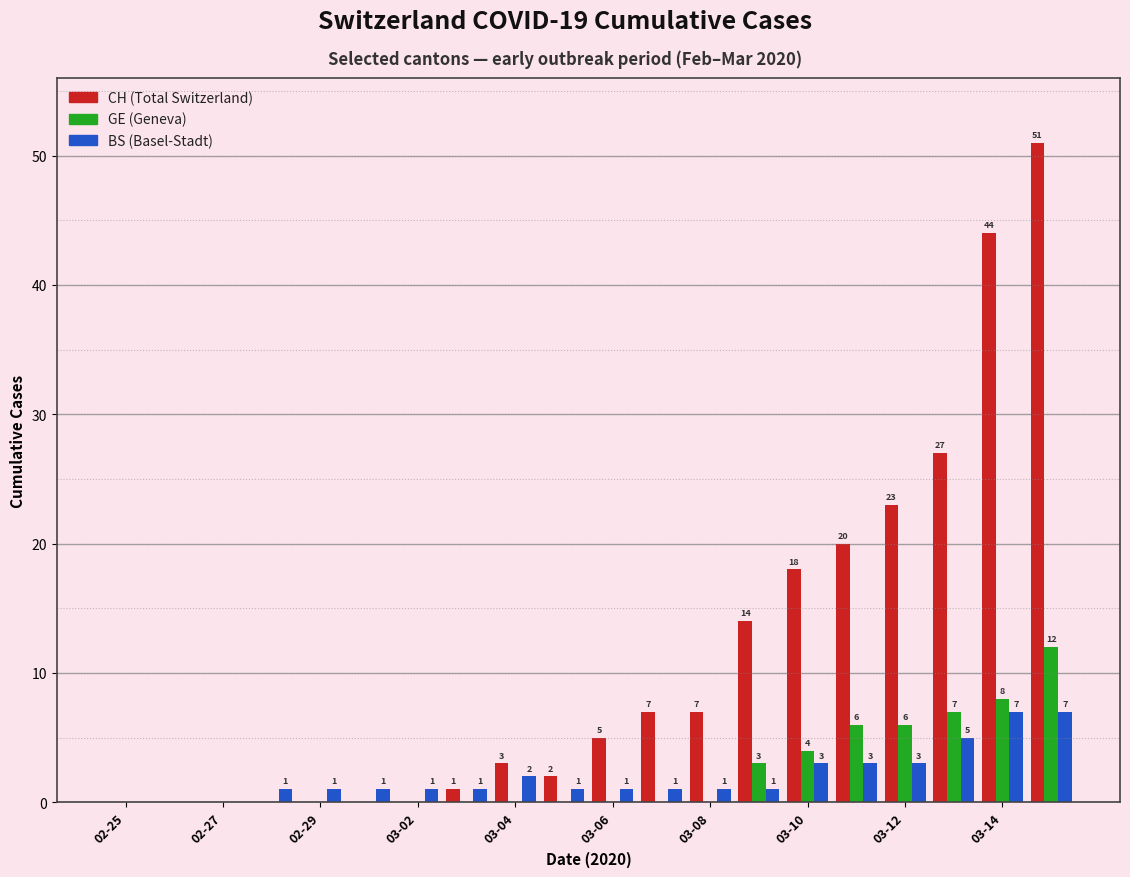

What is the maximum value shown in the chart?

51